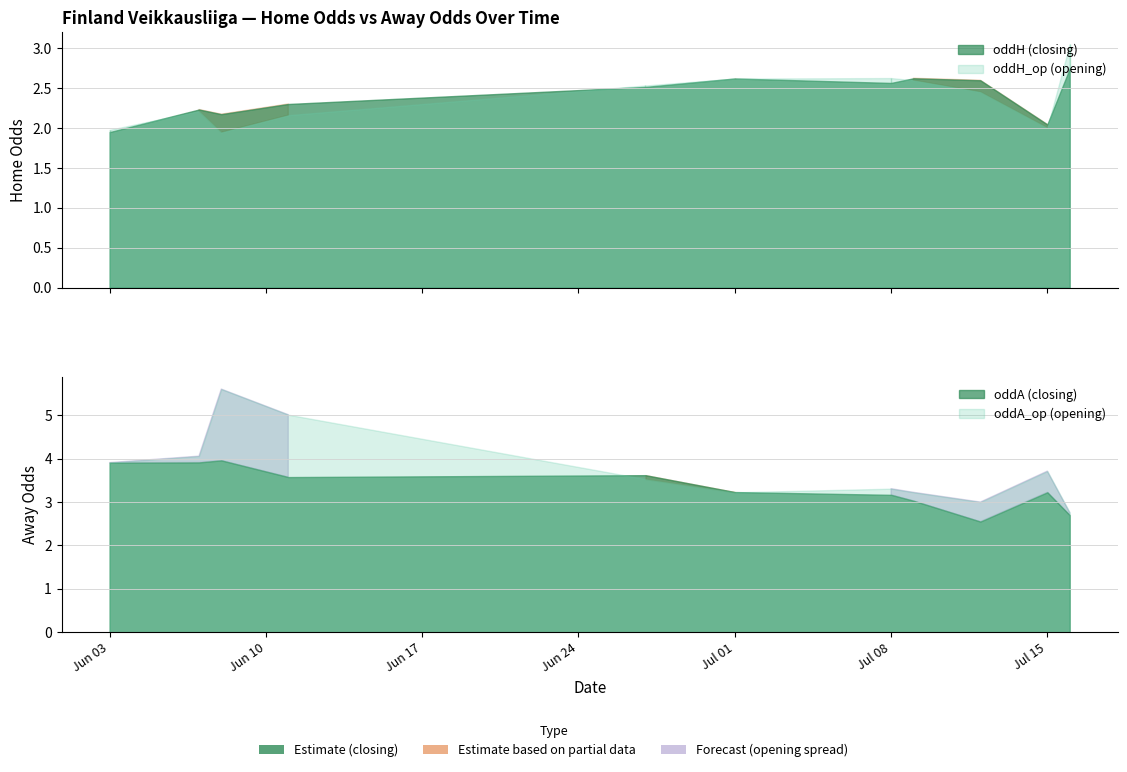

Which has a higher value, 4 or oddH?

4